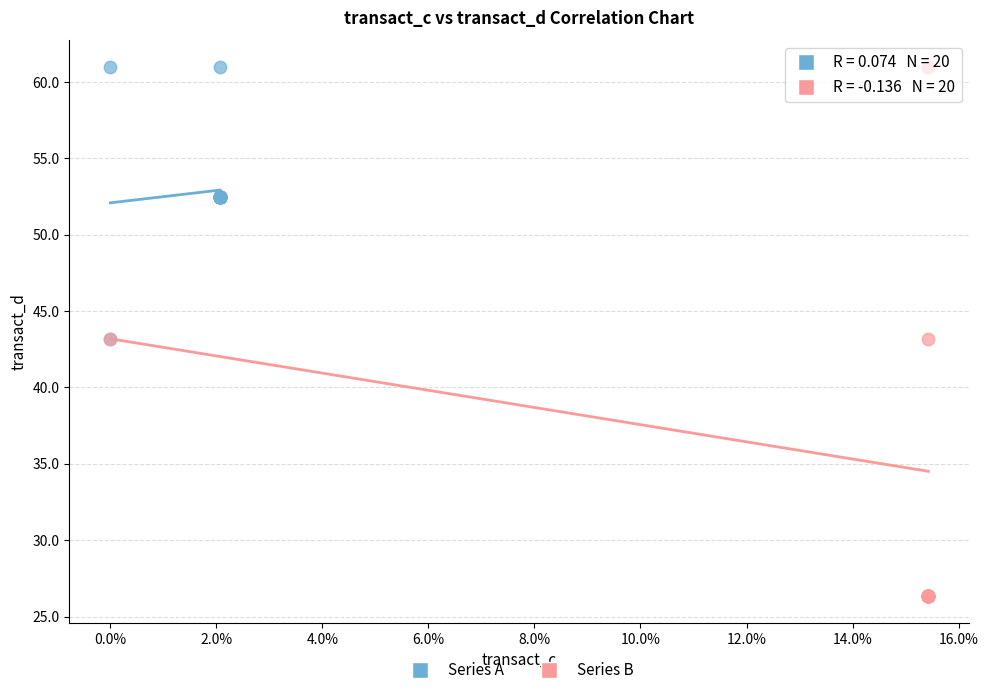

Which series contains the lowest Y value?

Series B